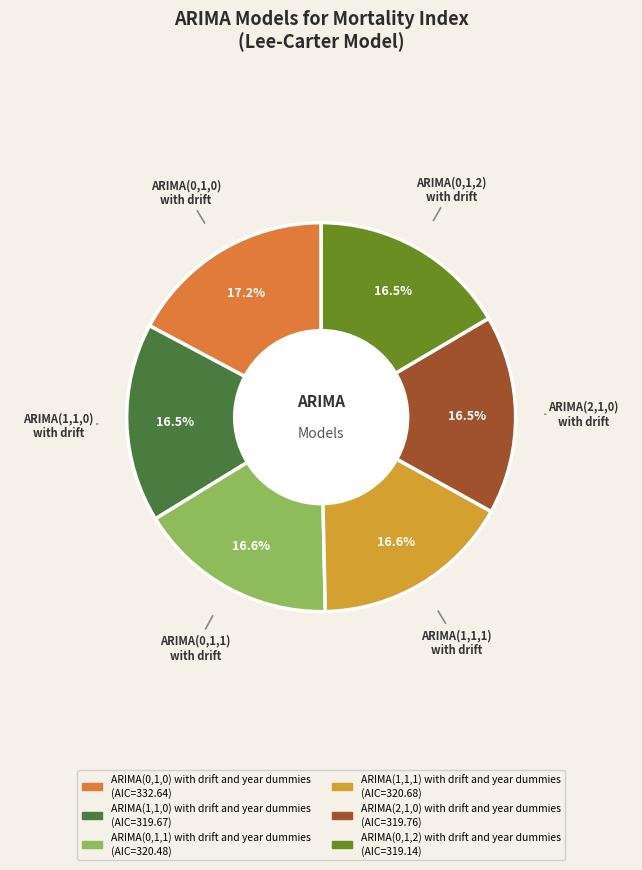

Approximately how many times larger is the value at ARIMA(0,1,0) with drift compared to ARIMA(0,1,2) with drift?

1.0